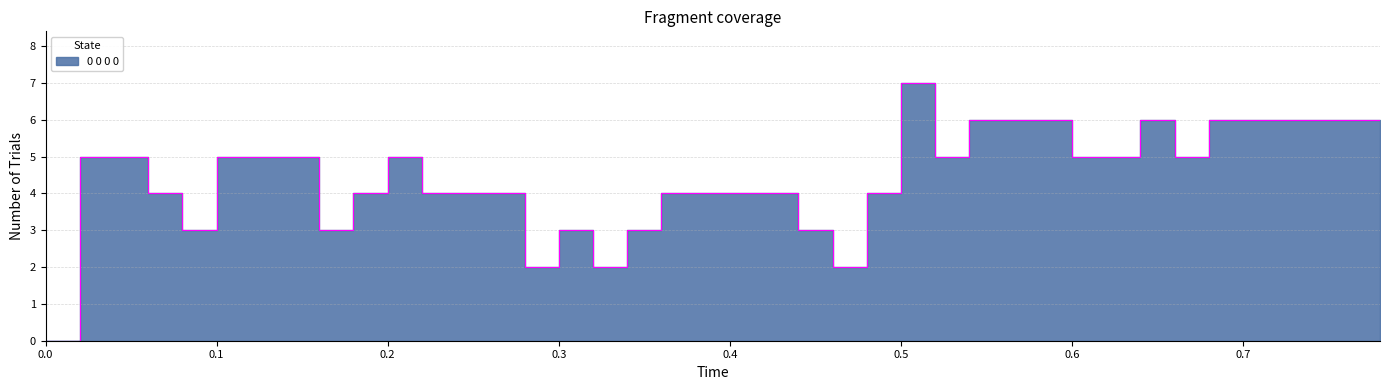

What is the ratio of the value at 0.6 to the value at 0.3?

1.7